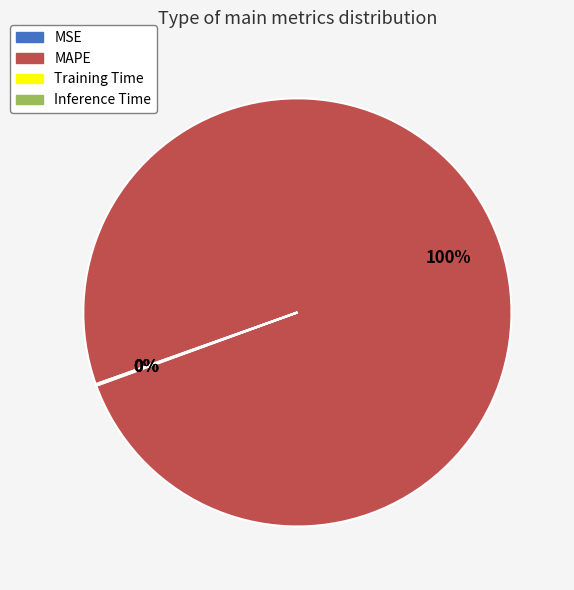

Is it true that MAPE is 100% of the pie?

True